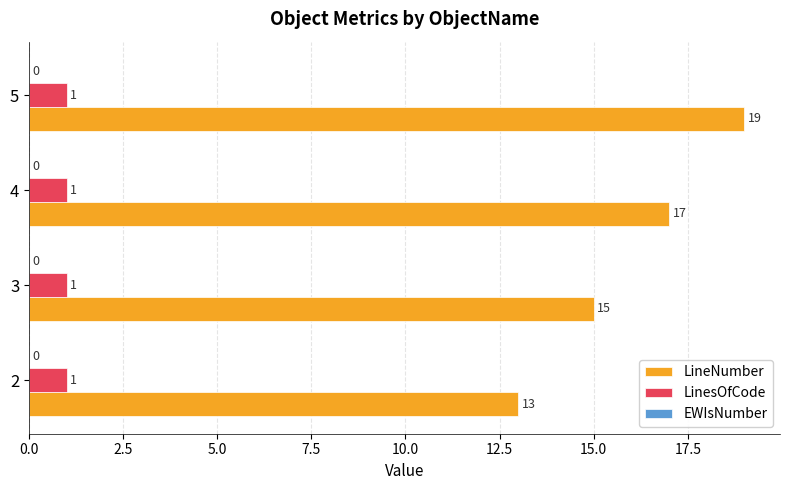

Count the number of categories in the chart.

4